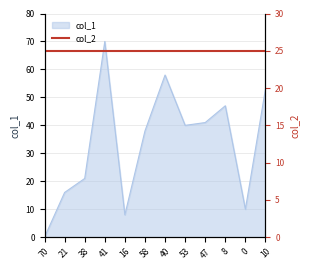

Rank the categories by value from lowest to highest.

70, 16, 0, 21, 38, 58, 53, 47, 8, 10, 40, 41